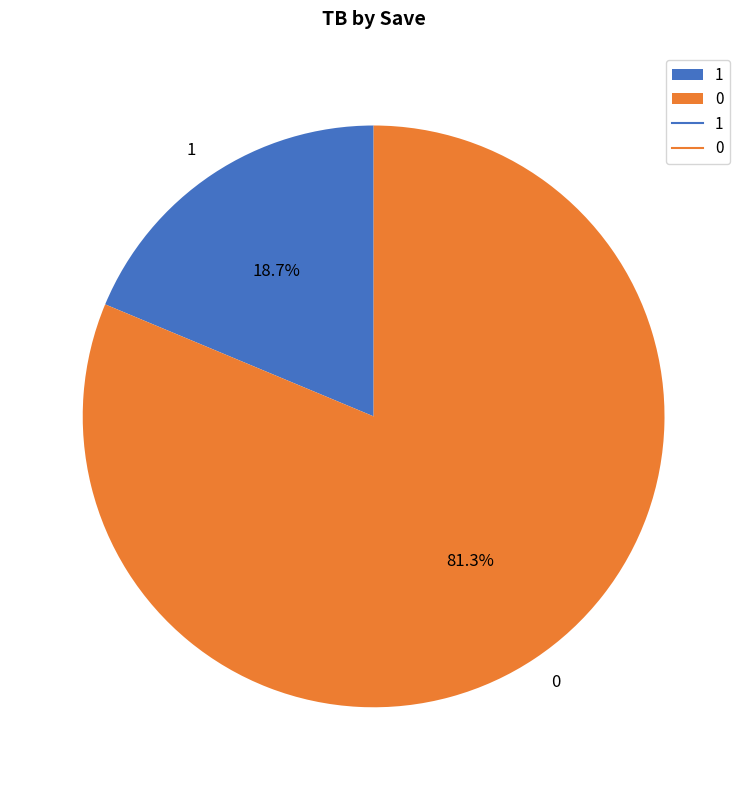

Do 1 and 0 together represent more than half of the pie?

Yes